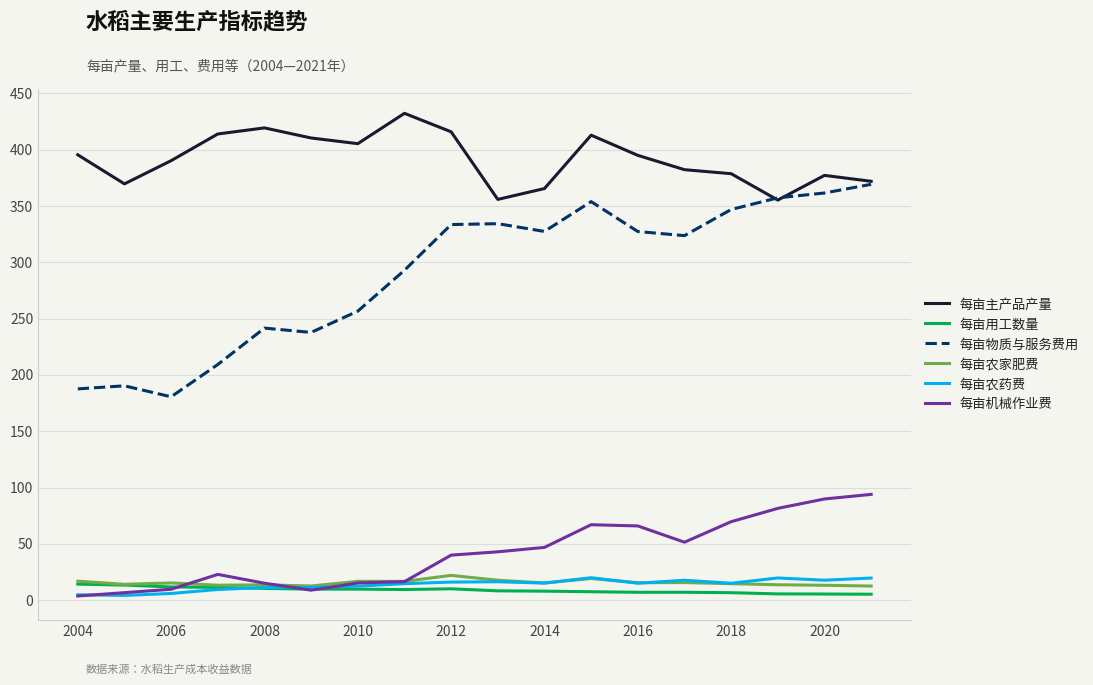

What is the maximum value for 每亩农药费?

20.0